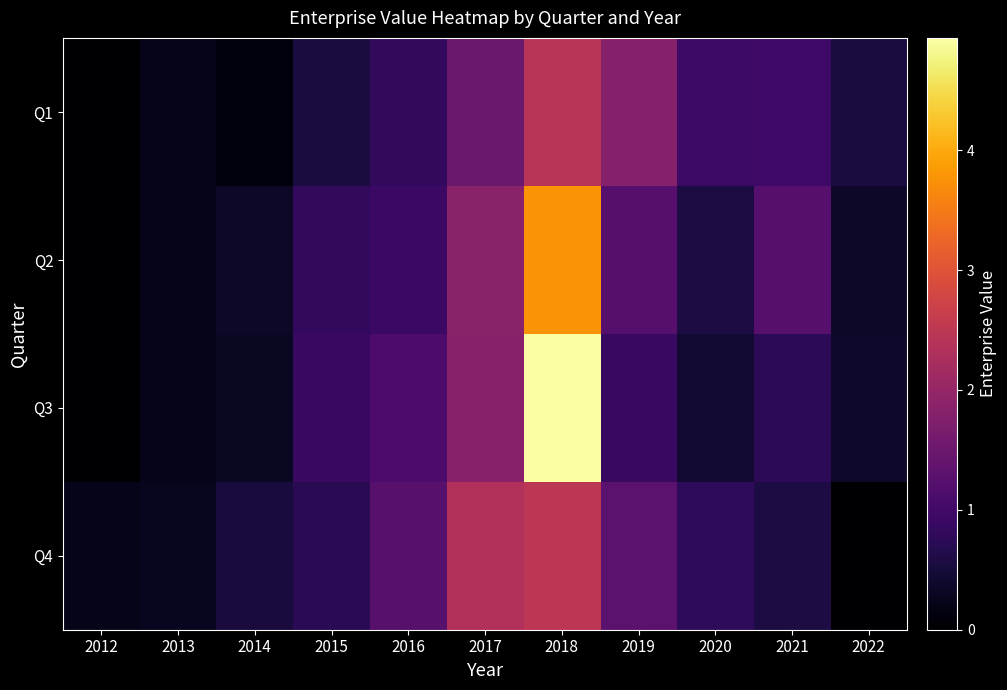

Reading right to left, transcribe all the data shown in this chart.

Q1: 2022=550109328.8	2021=963862812.9	2020=934816415.9	2019=1801460331.2	2018=2428568757.4	2017=1484063101.9	2016=819686551.6	2015=552609044.1	2014=105452537.8	2013=214130656.8	2012=0.0
Q2: 2022=353956067.2	2021=1252314511.8	2020=576572525.4	2019=1247835944.1	2018=3778666436.1	2017=1853070774.4	2016=916475713.5	2015=809872854.4	2014=354996472.2	2013=214511990.1	2012=0.0
Q3: 2022=370098045.2	2021=760727430.5	2020=434426671.0	2019=897562061.4	2018=4935995133.4	2017=1843992333.9	2016=1121516511.2	2015=888562103.1	2014=321376746.9	2013=214893323.4	2012=0.0
Q4: 2022=0.0	2021=563221558.0	2020=782896427.8	2019=1303603013.3	2018=2478509562.3	2017=2342197658.1	2016=1271429264.7	2015=729100250.2	2014=533687148.3	2013=270569380.4	2012=213749323.4